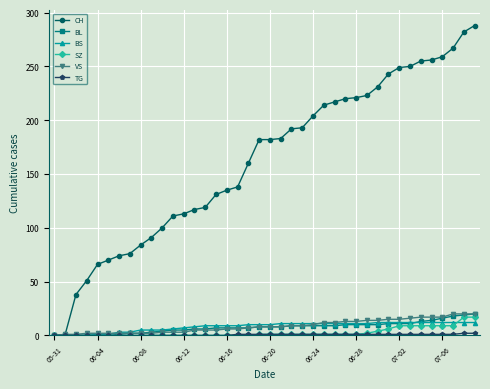

Which series has the largest range (max minus min)?

CH